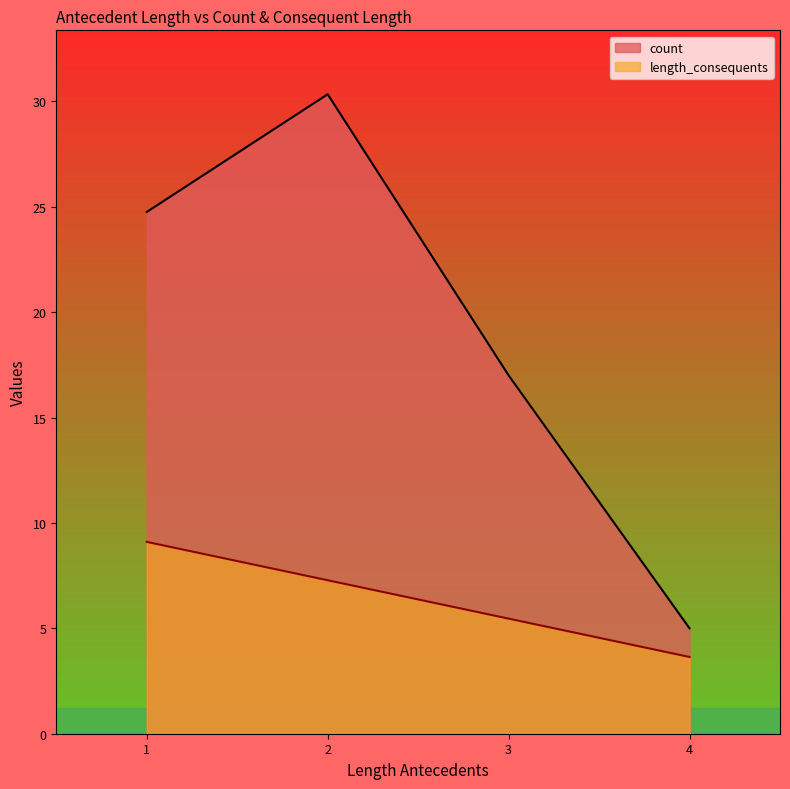

How many lines are shown in the chart?

2